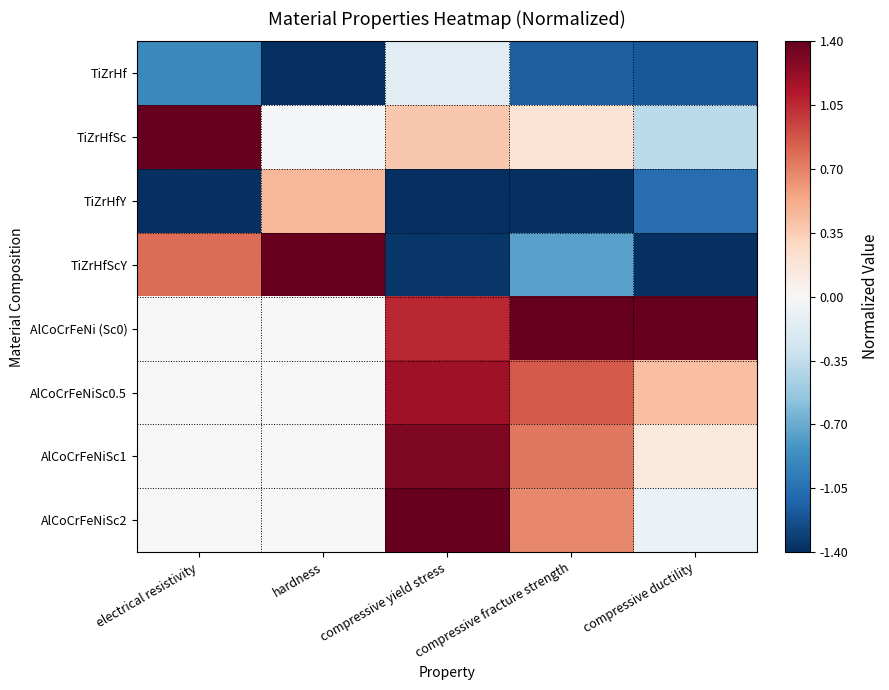

Between hardness and compressive yield stress, which series saw the biggest shift?

TiZrHfScY